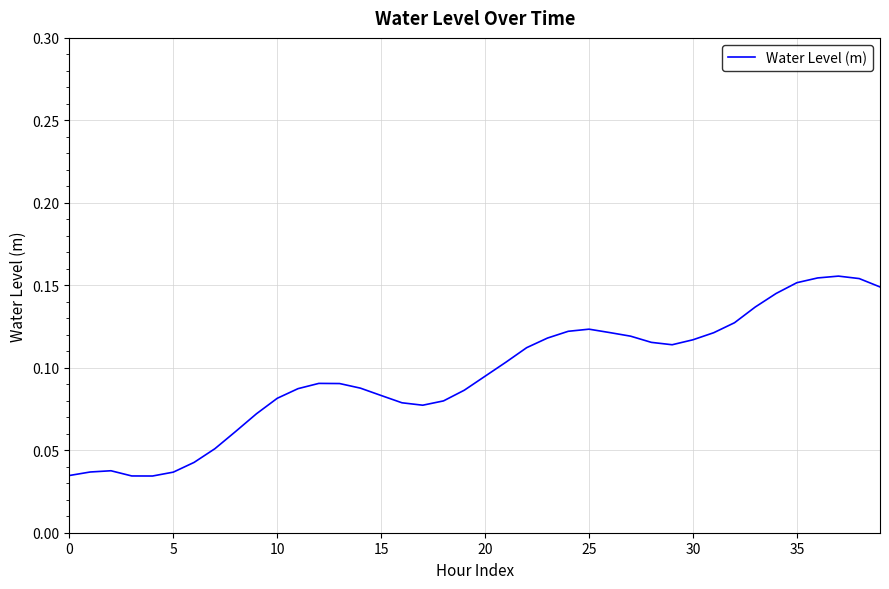

Does the chart display data point markers on the line(s)?

No